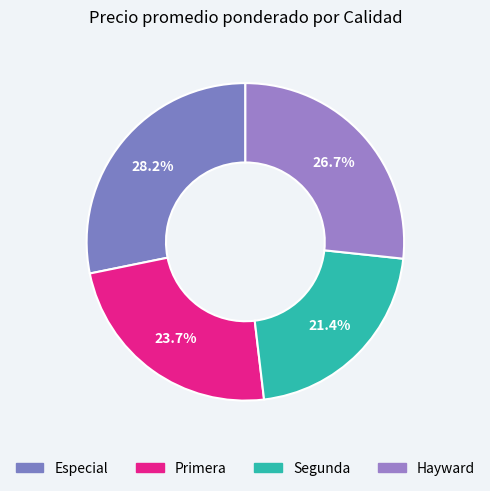

Between Primera and Segunda, which is larger?

Primera